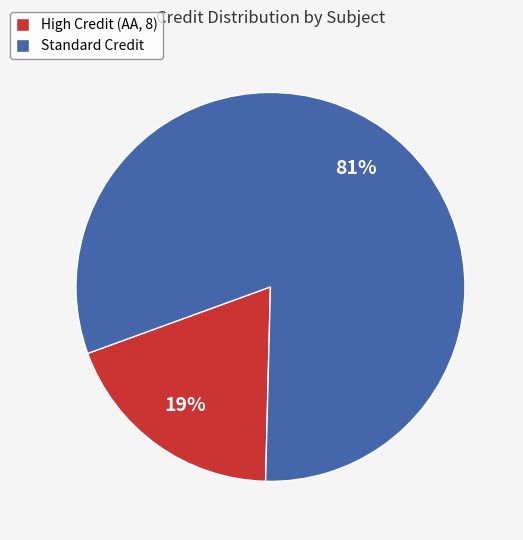

The Standard Credit slice represents 93% of the pie. True or false?

False